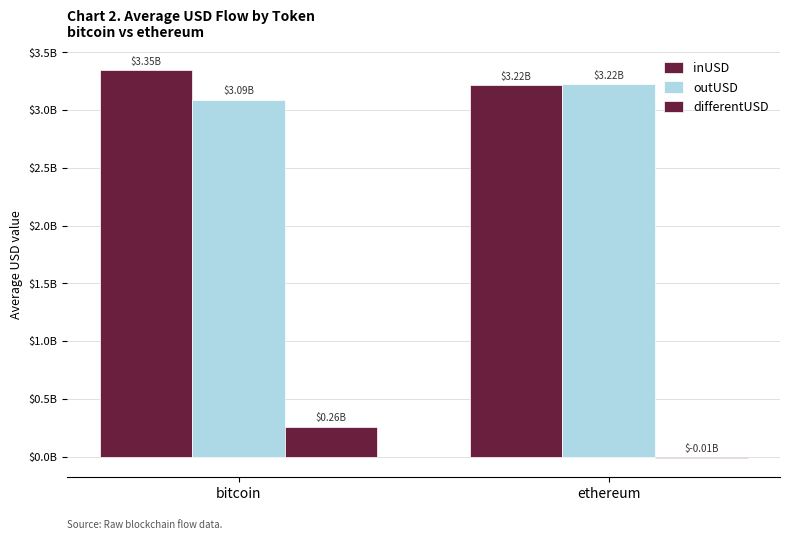

What is the difference between the highest and lowest values at bitcoin?

3089244508.2